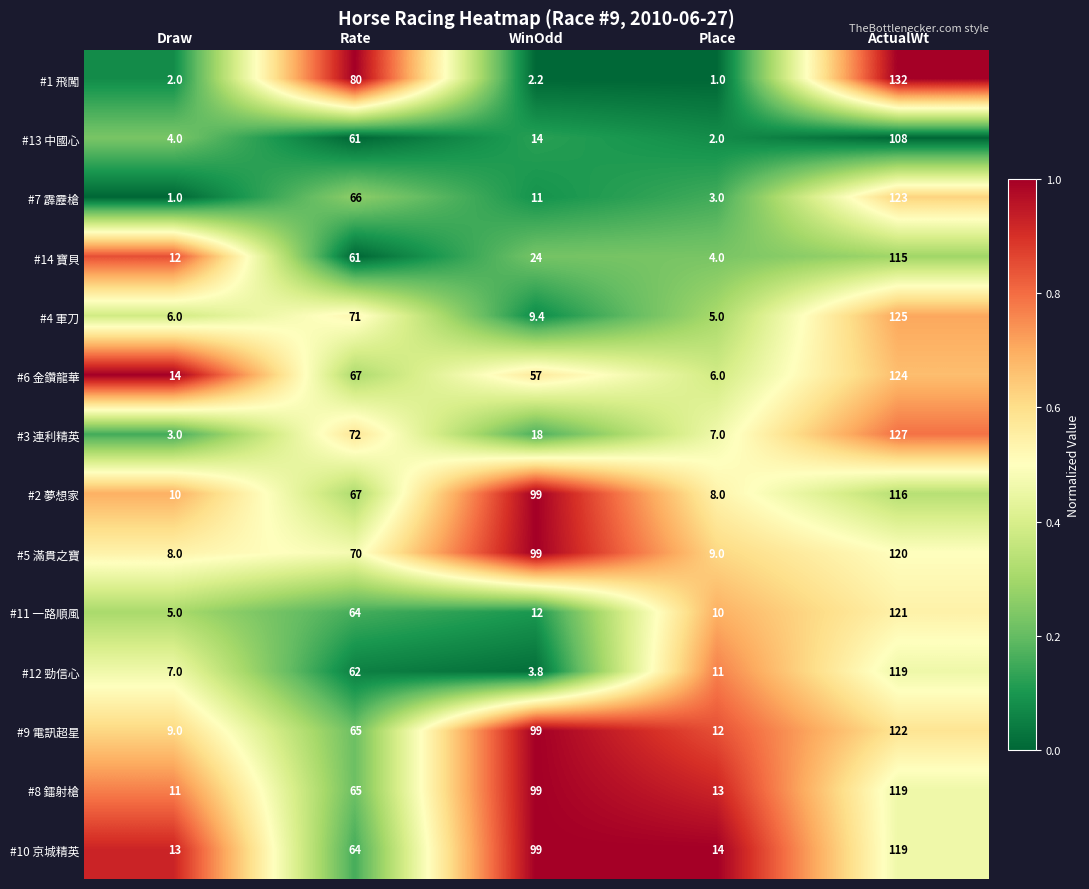

The #11 一路順風 series shows 121.0 at ActualWt. True or false?

True